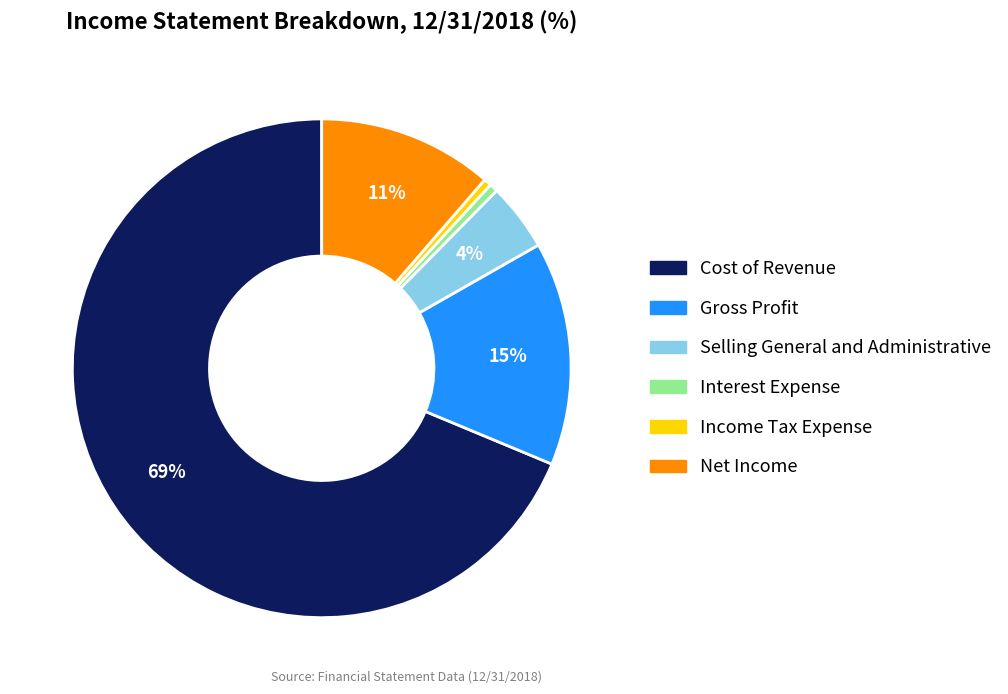

Does Cost of Revenue account for over 50% of the chart?

Yes